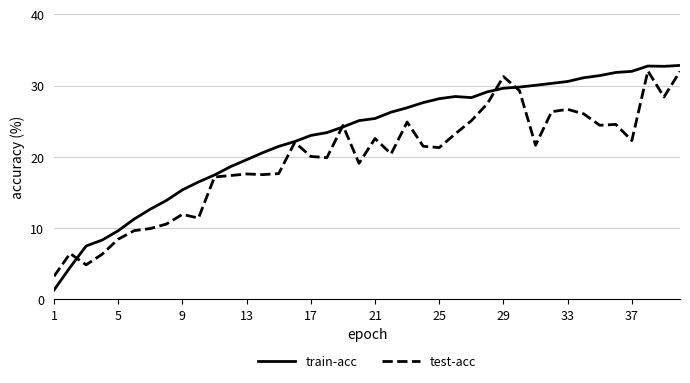

Which series has the largest range (max minus min)?

train-acc